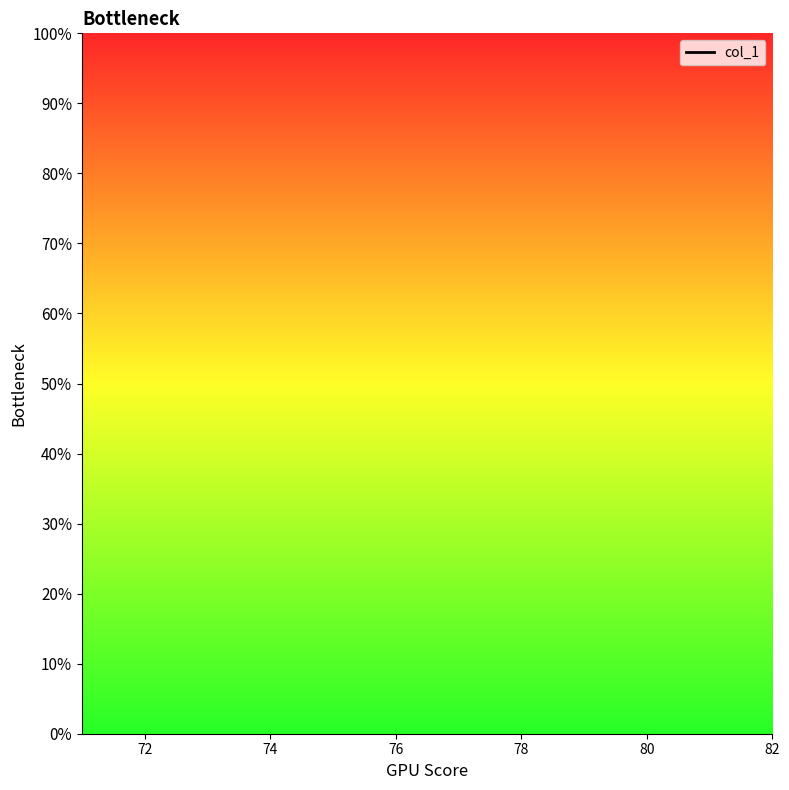

Between 78 and 80, which is larger?

80